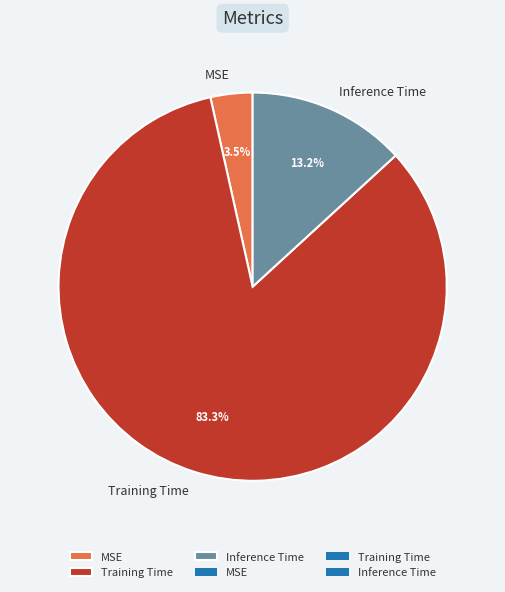

Between MSE and Inference Time, which is larger?

Inference Time